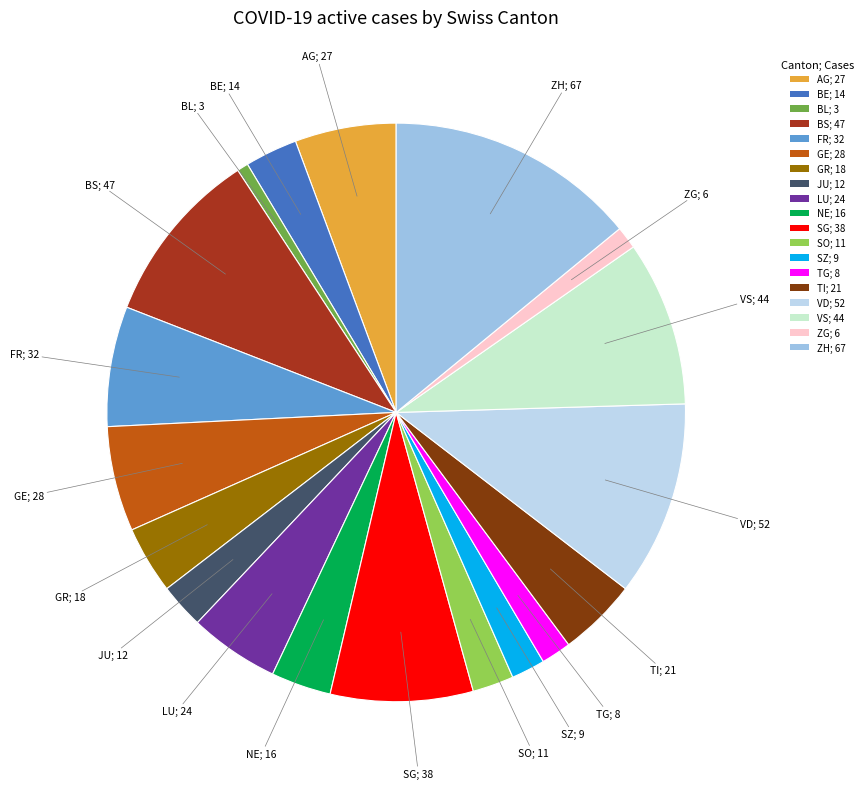

Is it true that SG; 38 is 8% of the pie?

True